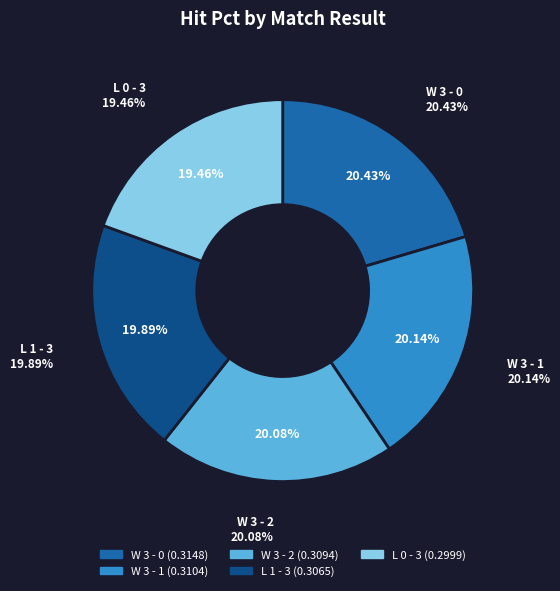

Does any single category account for the majority?

No